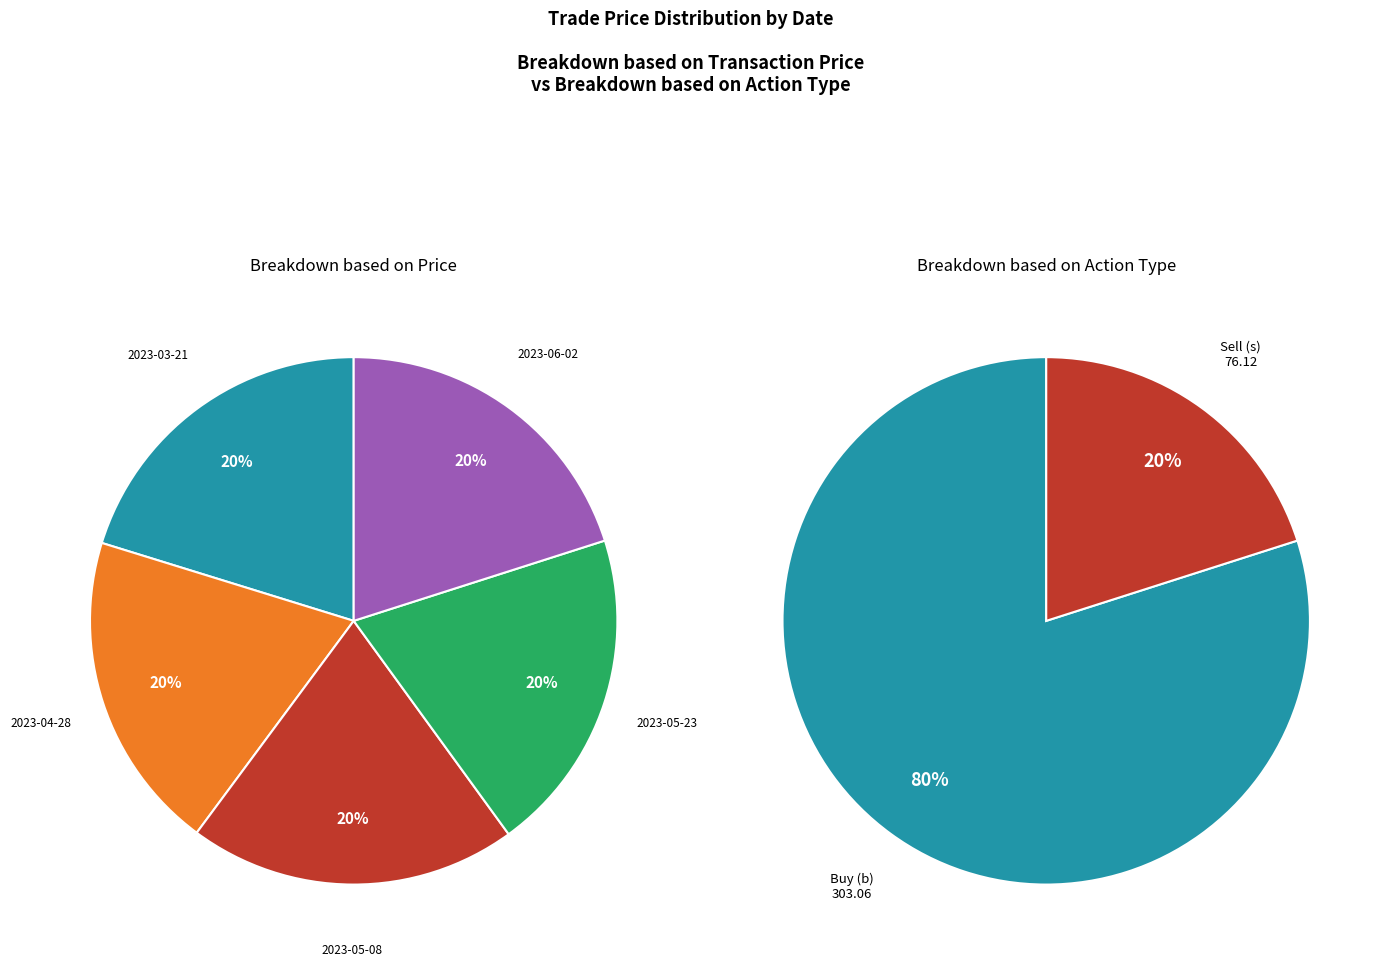

To the nearest percent, what is the average slice percentage?

20%